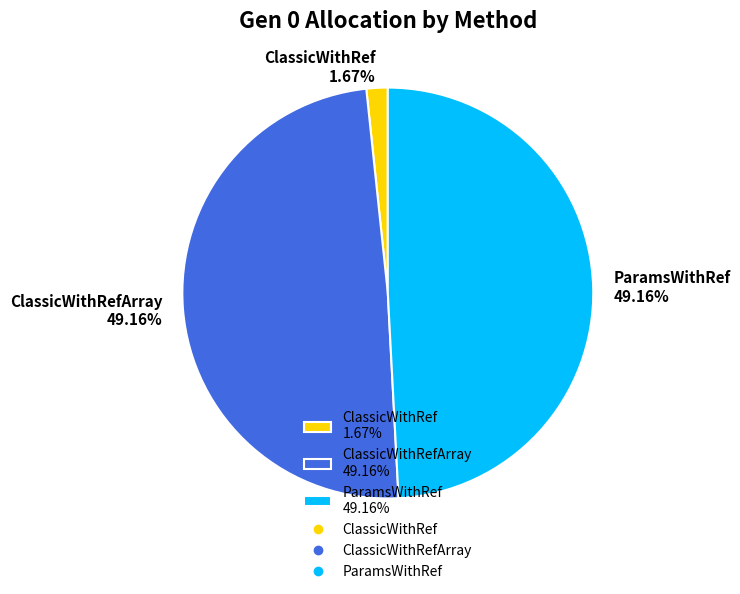

Between ClassicWithRef 1.67% and ParamsWithRef 49.16%, which is larger?

ParamsWithRef 49.16%